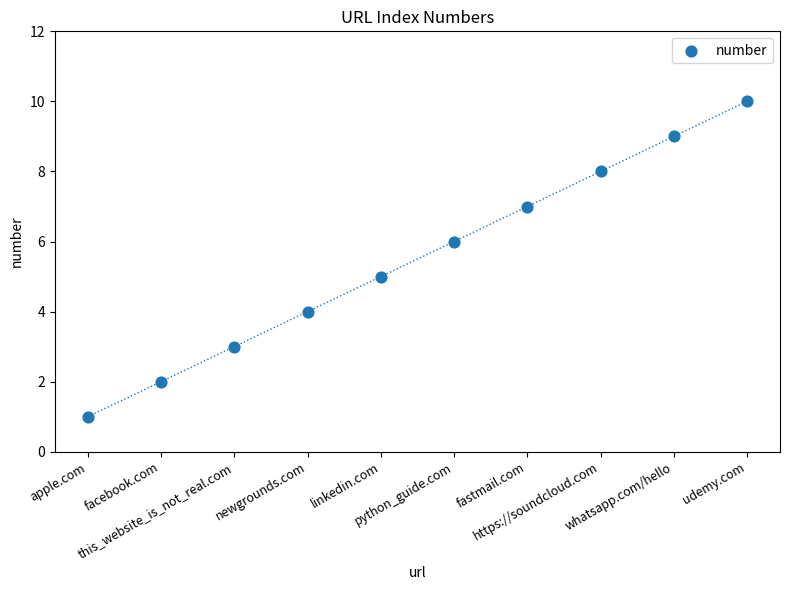

What is the range of Y values (max minus min)?

9